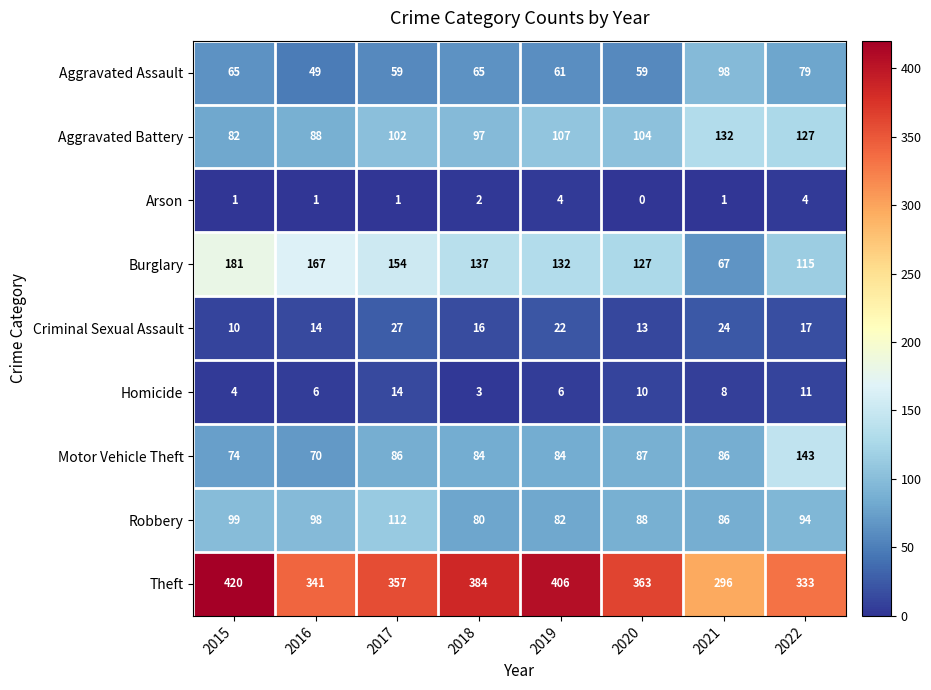

Where does the Theft series first go above 363?

2015